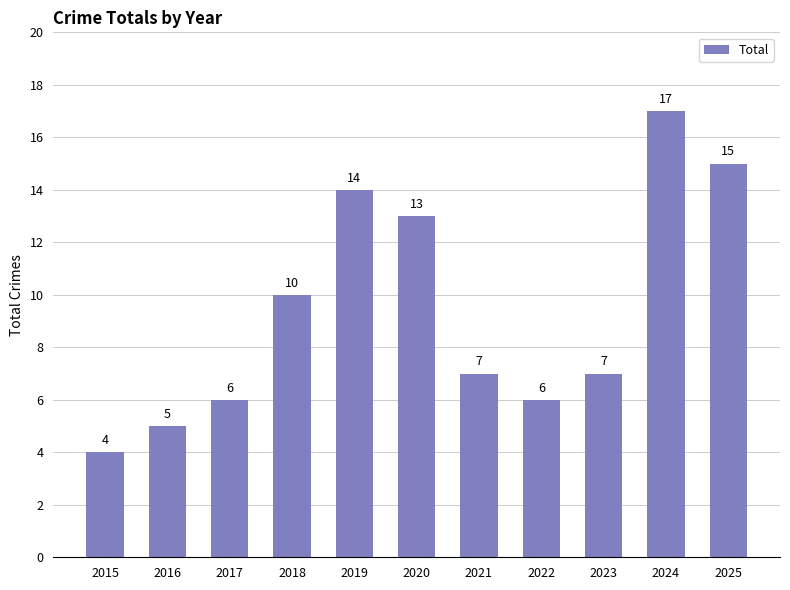

What is the change in value from 2021 to 2024?

+10